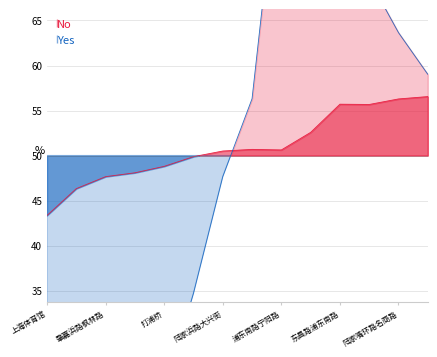

How many lines are shown in the chart?

2